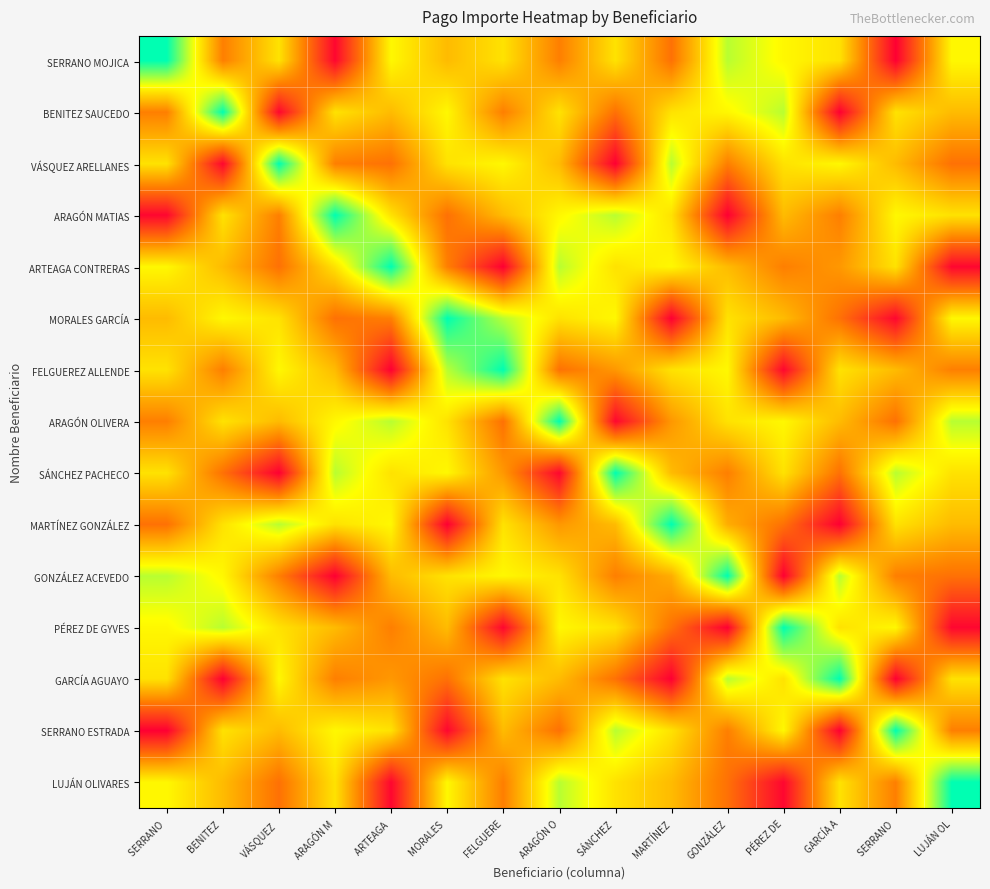

Reading left to right, transcribe all the data shown in this chart.

SERRANO MOJICA: SERRANO =8008.0	BENITEZ =3889.6	VÁSQUEZ =5491.2	ARAGÓN M=1944.8	ARTEAGA =5834.4	MORALES =4862.0	FELGUERE=5491.2	ARAGÓN O=3889.6	SÁNCHEZ =5491.2	MARTÍNEZ=3660.8	GONZÁLEZ=6520.8	PÉREZ DE=5834.4	GARCÍA A=5491.2	SERRANO =1830.4	LUJÁN OL=5834.4
BENITEZ SAUCEDO: SERRANO =3889.6	BENITEZ =8008.0	VÁSQUEZ =1944.8	ARAGÓN M=5491.2	ARTEAGA =4862.0	MORALES =5834.4	FELGUERE=3889.6	ARAGÓN O=5491.2	SÁNCHEZ =3660.8	MARTÍNEZ=5491.2	GONZÁLEZ=5834.4	PÉREZ DE=6520.8	GARCÍA A=1830.4	SERRANO =5491.2	LUJÁN OL=4862.0
VÁSQUEZ ARELLANES: SERRANO =5491.2	BENITEZ =1944.8	VÁSQUEZ =8008.0	ARAGÓN M=3889.6	ARTEAGA =3660.8	MORALES =5491.2	FELGUERE=5834.4	ARAGÓN O=4862.0	SÁNCHEZ =1830.4	MARTÍNEZ=6520.8	GONZÁLEZ=3889.6	PÉREZ DE=5491.2	GARCÍA A=5834.4	SERRANO =4862.0	LUJÁN OL=3660.8
ARAGÓN MATIAS: SERRANO =1944.8	BENITEZ =5491.2	VÁSQUEZ =3889.6	ARAGÓN M=8008.0	ARTEAGA =5491.2	MORALES =3660.8	FELGUERE=4862.0	ARAGÓN O=5834.4	SÁNCHEZ =6520.8	MARTÍNEZ=5491.2	GONZÁLEZ=1830.4	PÉREZ DE=4862.0	GARCÍA A=3889.6	SERRANO =5834.4	LUJÁN OL=5491.2
ARTEAGA CONTRERAS: SERRANO =5834.4	BENITEZ =4862.0	VÁSQUEZ =3660.8	ARAGÓN M=5491.2	ARTEAGA =8008.0	MORALES =3889.6	FELGUERE=1830.4	ARAGÓN O=6520.8	SÁNCHEZ =5491.2	MARTÍNEZ=5834.4	GONZÁLEZ=4862.0	PÉREZ DE=3889.6	GARCÍA A=4290.0	SERRANO =5491.2	LUJÁN OL=1944.8
MORALES GARCÍA: SERRANO =4862.0	BENITEZ =5834.4	VÁSQUEZ =5491.2	ARAGÓN M=3660.8	ARTEAGA =3889.6	MORALES =8008.0	FELGUERE=6520.8	ARAGÓN O=5491.2	SÁNCHEZ =5834.4	MARTÍNEZ=1830.4	GONZÁLEZ=5491.2	PÉREZ DE=4862.0	GARCÍA A=3660.8	SERRANO =1944.8	LUJÁN OL=5834.4
FELGUEREZ ALLENDE: SERRANO =5491.2	BENITEZ =3889.6	VÁSQUEZ =5834.4	ARAGÓN M=4862.0	ARTEAGA =1830.4	MORALES =6520.8	FELGUERE=8008.0	ARAGÓN O=3660.8	SÁNCHEZ =4290.0	MARTÍNEZ=5491.2	GONZÁLEZ=5834.4	PÉREZ DE=1944.8	GARCÍA A=5491.2	SERRANO =4862.0	LUJÁN OL=3889.6
ARAGÓN OLIVERA: SERRANO =3889.6	BENITEZ =5491.2	VÁSQUEZ =4862.0	ARAGÓN M=5834.4	ARTEAGA =6520.8	MORALES =5491.2	FELGUERE=3660.8	ARAGÓN O=8008.0	SÁNCHEZ =1944.8	MARTÍNEZ=4290.0	GONZÁLEZ=5491.2	PÉREZ DE=5834.4	GARCÍA A=4862.0	SERRANO =3660.8	LUJÁN OL=6520.8
SÁNCHEZ PACHECO: SERRANO =5491.2	BENITEZ =3660.8	VÁSQUEZ =1830.4	ARAGÓN M=6520.8	ARTEAGA =5491.2	MORALES =5834.4	FELGUERE=4290.0	ARAGÓN O=1944.8	SÁNCHEZ =8008.0	MARTÍNEZ=4862.0	GONZÁLEZ=3889.6	PÉREZ DE=5491.2	GARCÍA A=3660.8	SERRANO =6520.8	LUJÁN OL=5491.2
MARTÍNEZ GONZÁLEZ: SERRANO =3660.8	BENITEZ =5491.2	VÁSQUEZ =6520.8	ARAGÓN M=5491.2	ARTEAGA =5834.4	MORALES =1830.4	FELGUERE=5491.2	ARAGÓN O=4290.0	SÁNCHEZ =4862.0	MARTÍNEZ=8008.0	GONZÁLEZ=4633.2	PÉREZ DE=3660.8	GARCÍA A=1830.4	SERRANO =5491.2	LUJÁN OL=4862.0
GONZÁLEZ ACEVEDO: SERRANO =6520.8	BENITEZ =5834.4	VÁSQUEZ =3889.6	ARAGÓN M=1830.4	ARTEAGA =4862.0	MORALES =5491.2	FELGUERE=5834.4	ARAGÓN O=5491.2	SÁNCHEZ =3889.6	MARTÍNEZ=4633.2	GONZÁLEZ=8008.0	PÉREZ DE=1830.4	GARCÍA A=6520.8	SERRANO =3889.6	LUJÁN OL=3660.8
PÉREZ DE GYVES: SERRANO =5834.4	BENITEZ =6520.8	VÁSQUEZ =5491.2	ARAGÓN M=4862.0	ARTEAGA =3889.6	MORALES =4862.0	FELGUERE=1944.8	ARAGÓN O=5834.4	SÁNCHEZ =5491.2	MARTÍNEZ=3660.8	GONZÁLEZ=1830.4	PÉREZ DE=8008.0	GARCÍA A=5491.2	SERRANO =5834.4	LUJÁN OL=1944.8
GARCÍA AGUAYO: SERRANO =5491.2	BENITEZ =1830.4	VÁSQUEZ =5834.4	ARAGÓN M=3889.6	ARTEAGA =4290.0	MORALES =3660.8	FELGUERE=5491.2	ARAGÓN O=4862.0	SÁNCHEZ =3660.8	MARTÍNEZ=1830.4	GONZÁLEZ=6520.8	PÉREZ DE=5491.2	GARCÍA A=8008.0	SERRANO =1830.4	LUJÁN OL=5491.2
SERRANO ESTRADA: SERRANO =1830.4	BENITEZ =5491.2	VÁSQUEZ =4862.0	ARAGÓN M=5834.4	ARTEAGA =5491.2	MORALES =1944.8	FELGUERE=4862.0	ARAGÓN O=3660.8	SÁNCHEZ =6520.8	MARTÍNEZ=5491.2	GONZÁLEZ=3889.6	PÉREZ DE=5834.4	GARCÍA A=1830.4	SERRANO =8008.0	LUJÁN OL=3889.6
LUJÁN OLIVARES: SERRANO =5834.4	BENITEZ =4862.0	VÁSQUEZ =3660.8	ARAGÓN M=5491.2	ARTEAGA =1944.8	MORALES =5834.4	FELGUERE=3889.6	ARAGÓN O=6520.8	SÁNCHEZ =5491.2	MARTÍNEZ=4862.0	GONZÁLEZ=3660.8	PÉREZ DE=1944.8	GARCÍA A=5491.2	SERRANO =3889.6	LUJÁN OL=8008.0